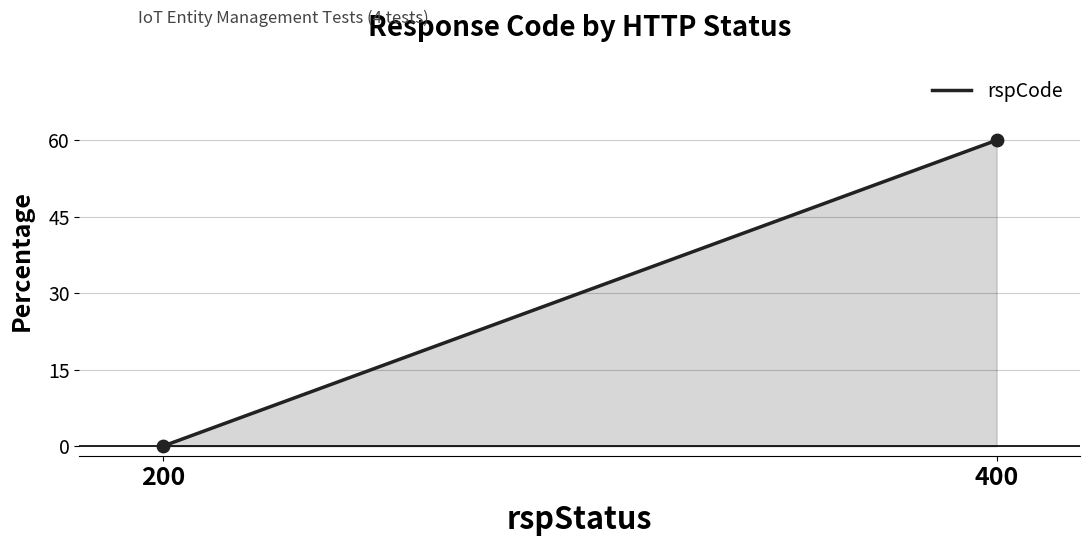

What is the average X value?

300.0